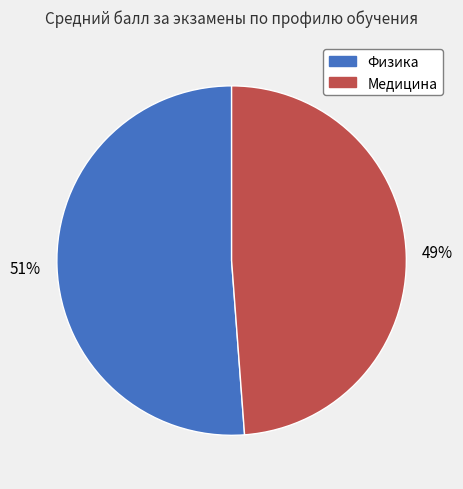

What percentage is the Физика slice, to the nearest percent?

51%